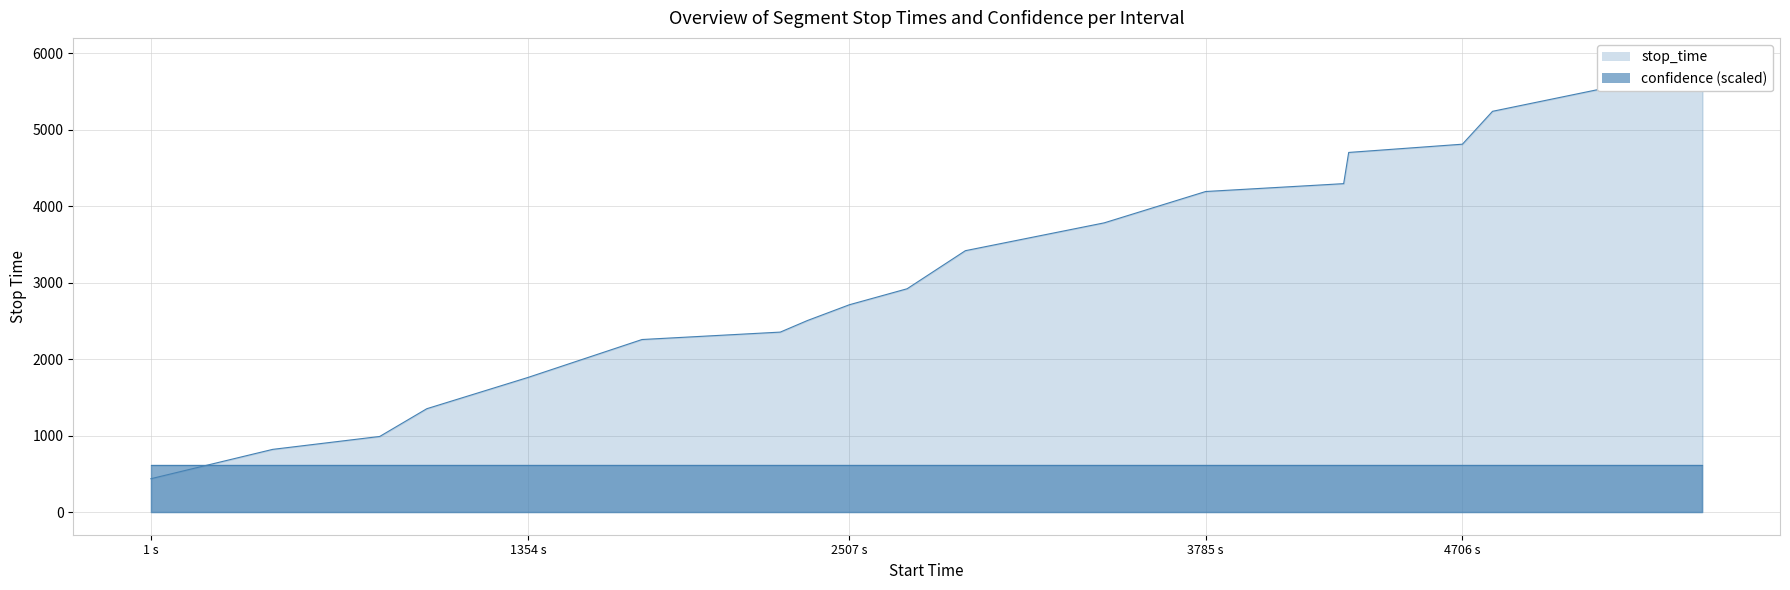

At which category does the chart reach its minimum across all series?

1 s